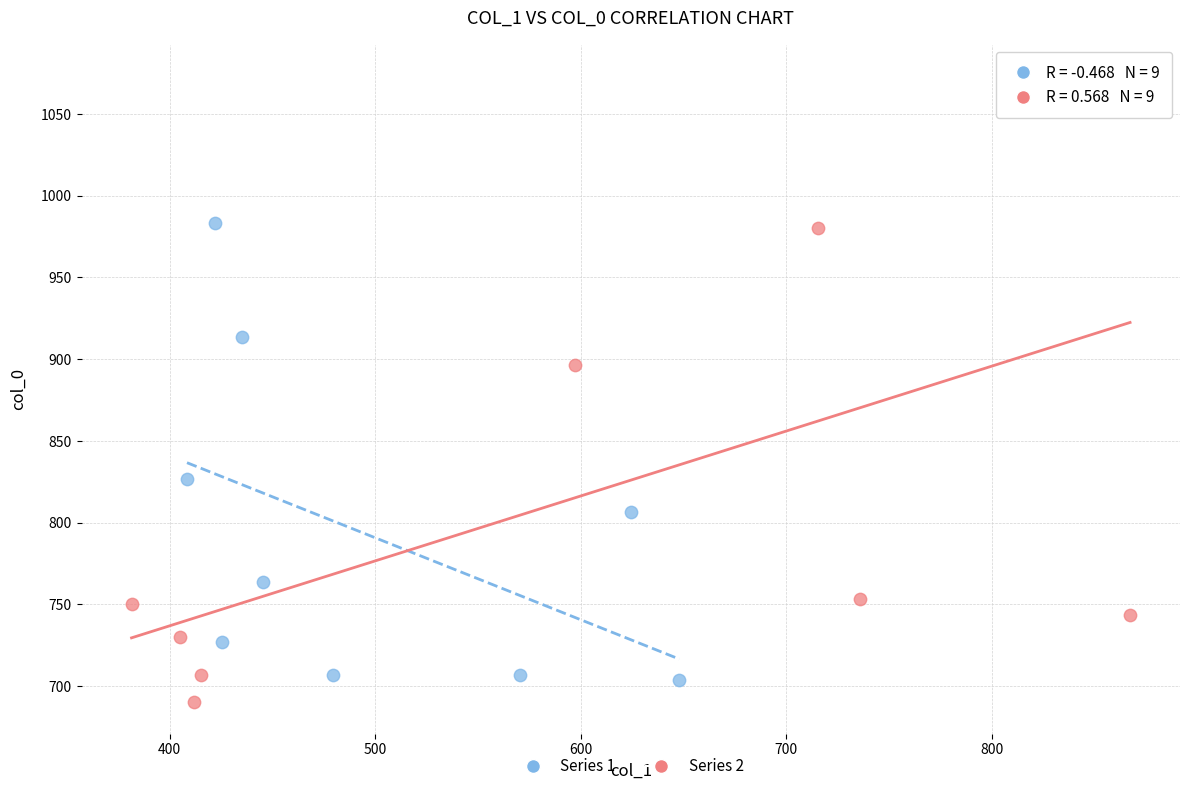

Which series has the largest Y range (max minus min)?

Series 2